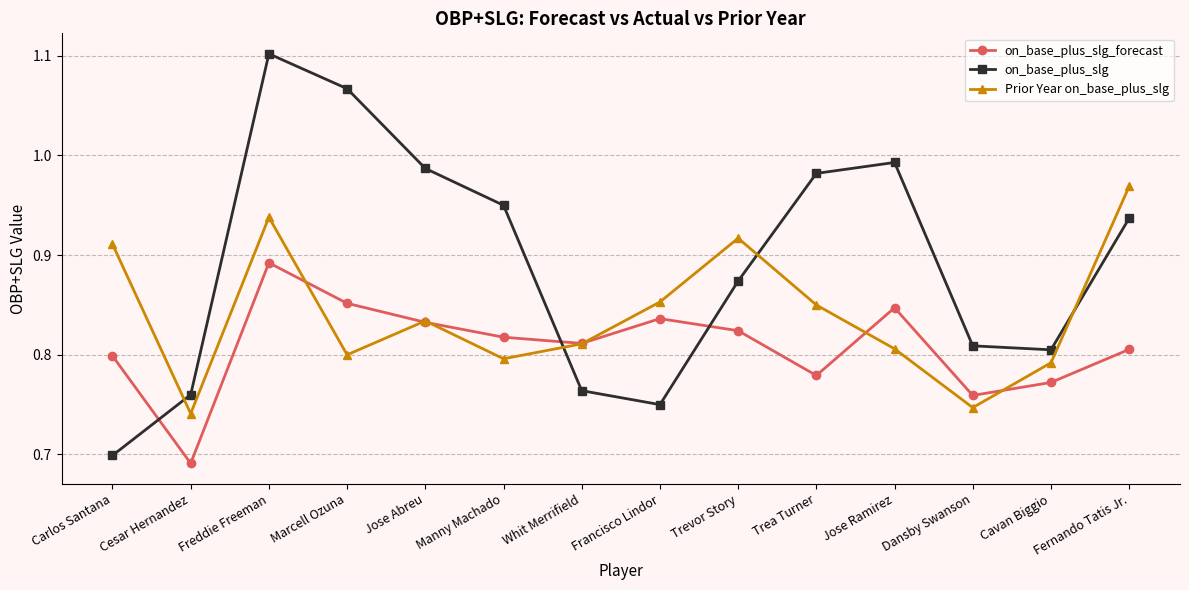

Which series changed the most between Whit Merrifield and Trevor Story?

on_base_plus_slg